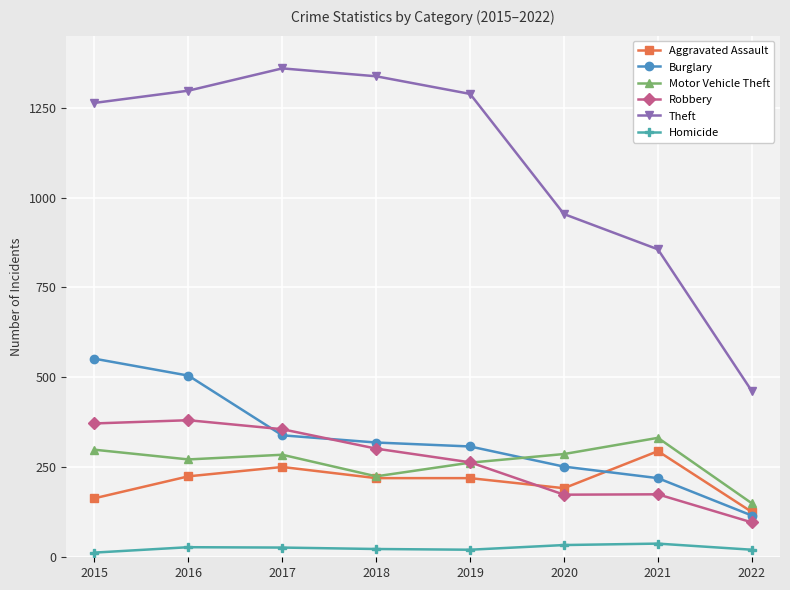

What is the value of the Burglary point at the 2nd from the left?

505